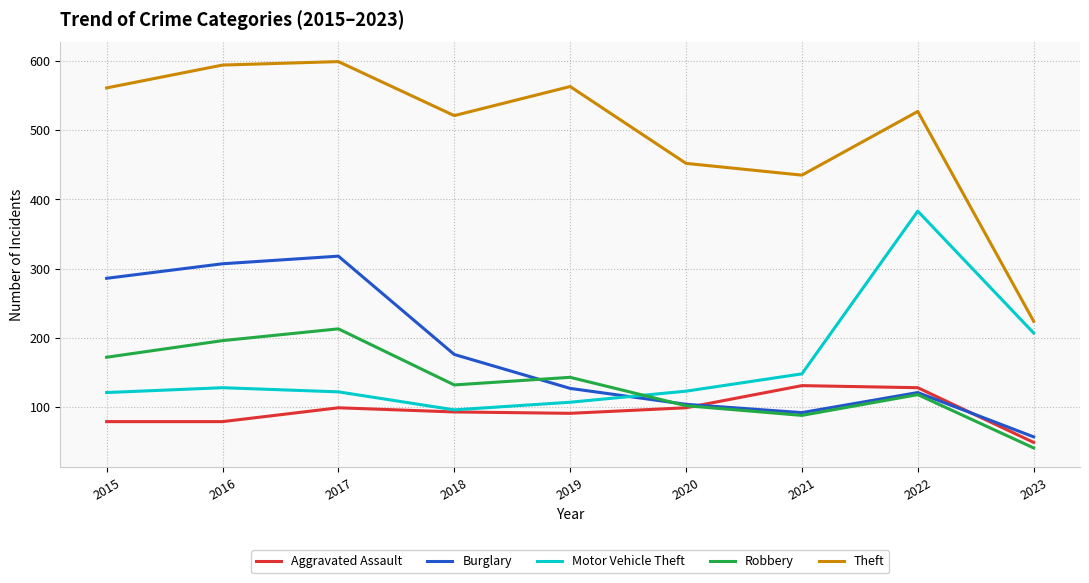

Is it true that Aggravated Assault equals 93 at 2018?

True